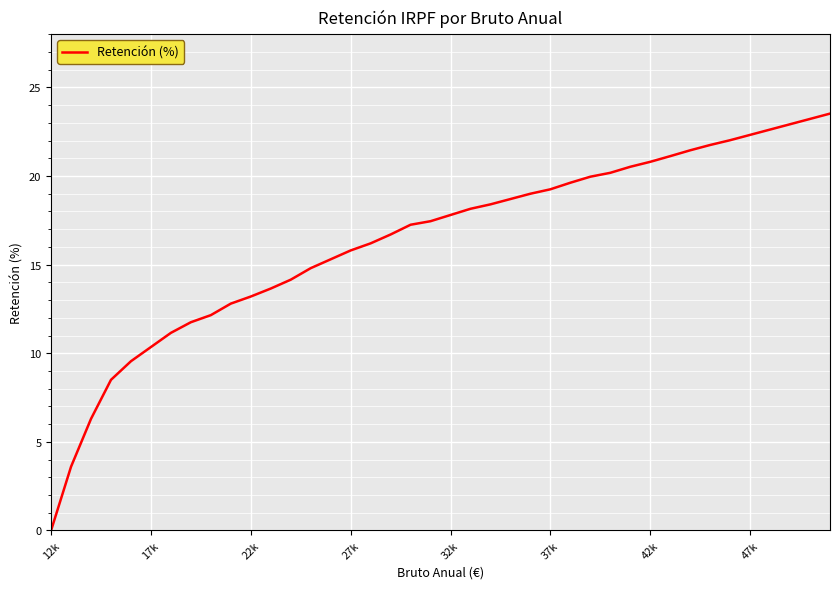

What is the difference between the maximum and minimum values?

23.5